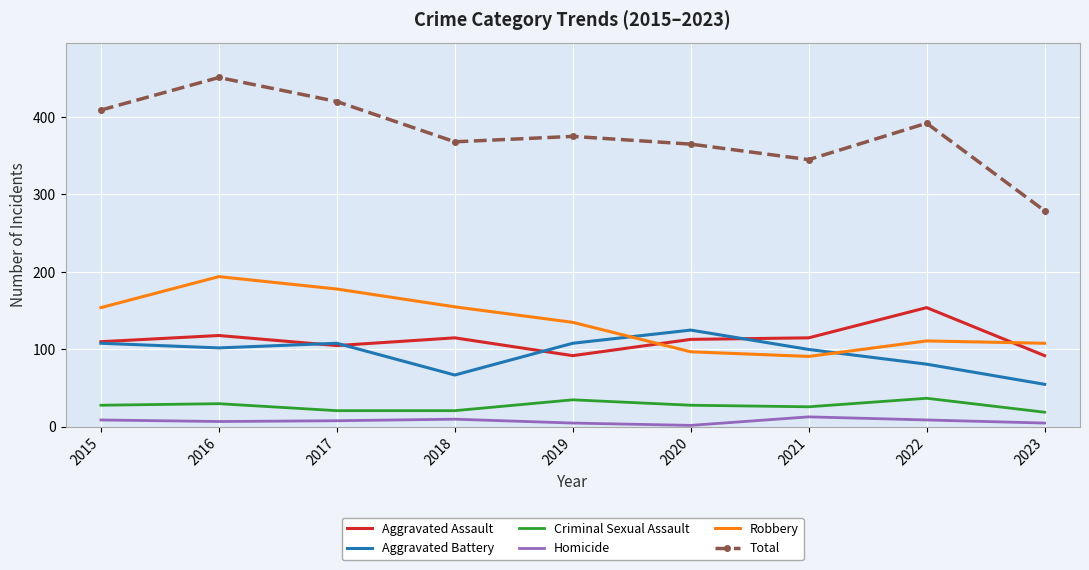

How many times do Robbery and Aggravated Battery cross each other?

2